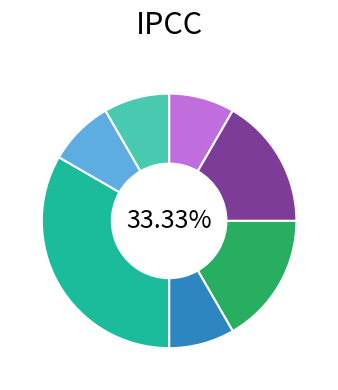

To the nearest percent, what is the difference between the 11 and ADV slice percentages?

11%